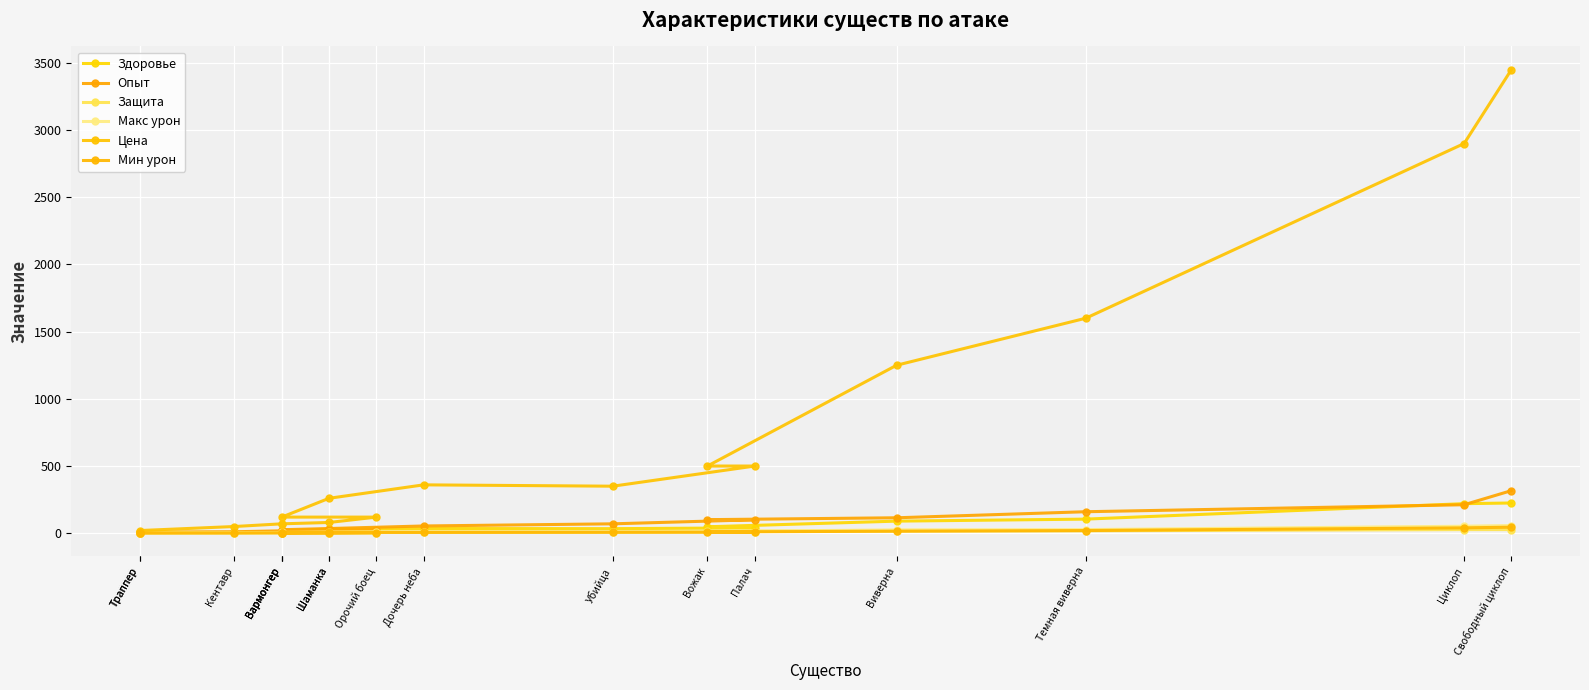

What is the greatest value displayed?

3450